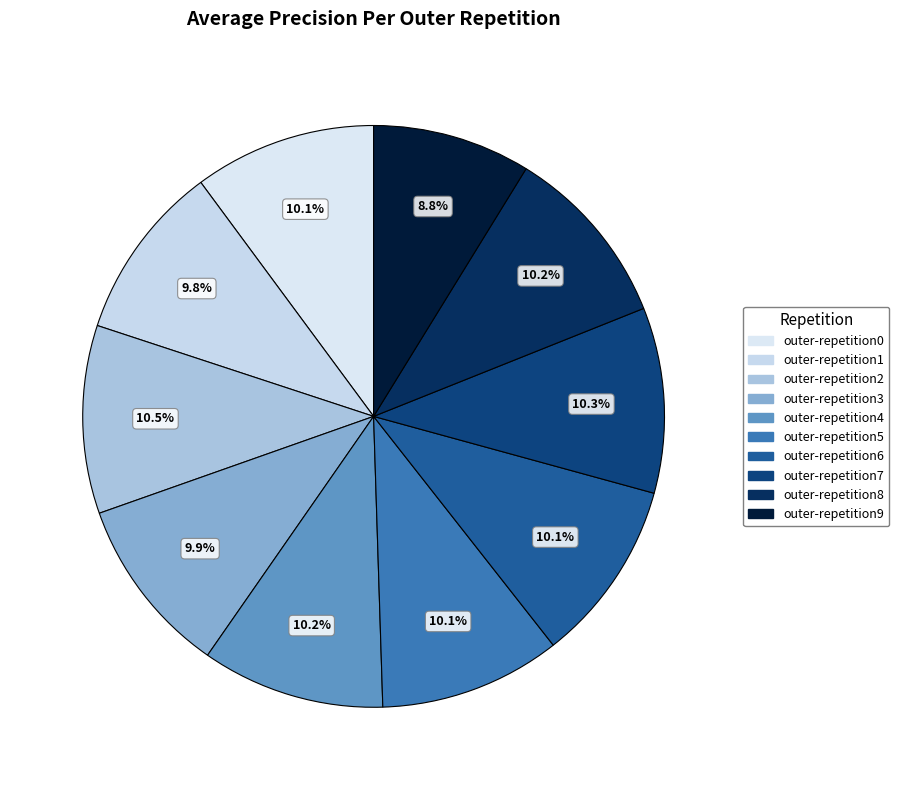

Which has a higher value, outer-repetition7 or outer-repetition0?

outer-repetition7